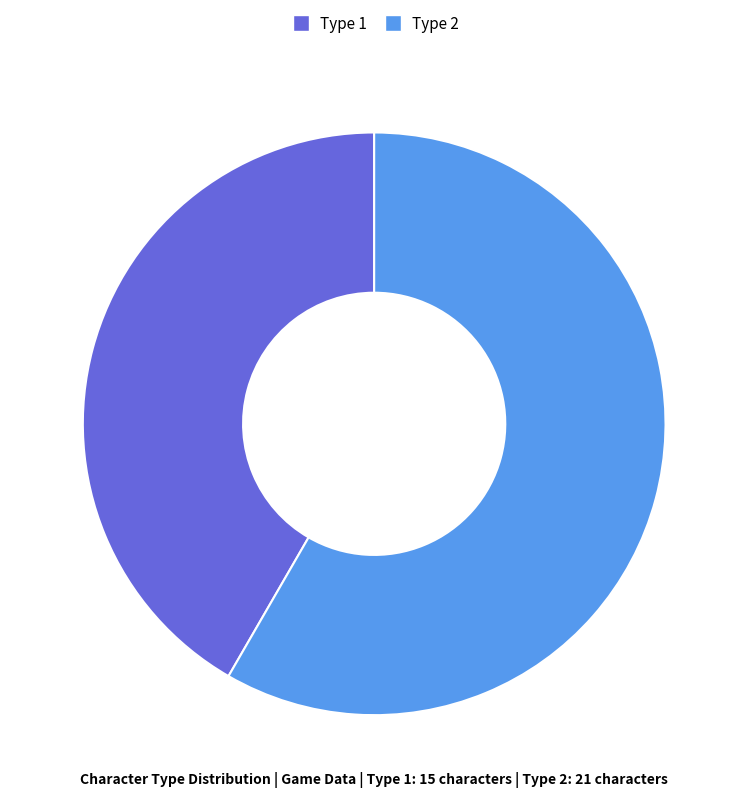

Is there a majority slice in this chart?

Yes